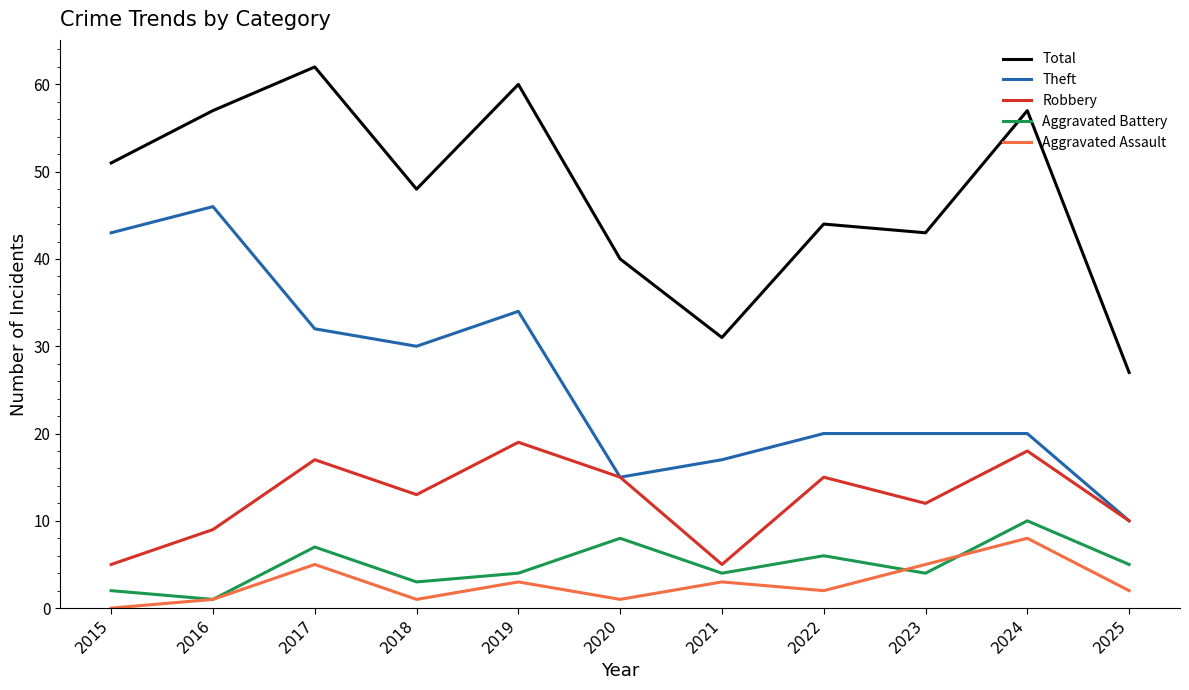

True or false: Aggravated Assault has a value of 5 at 2021.

False